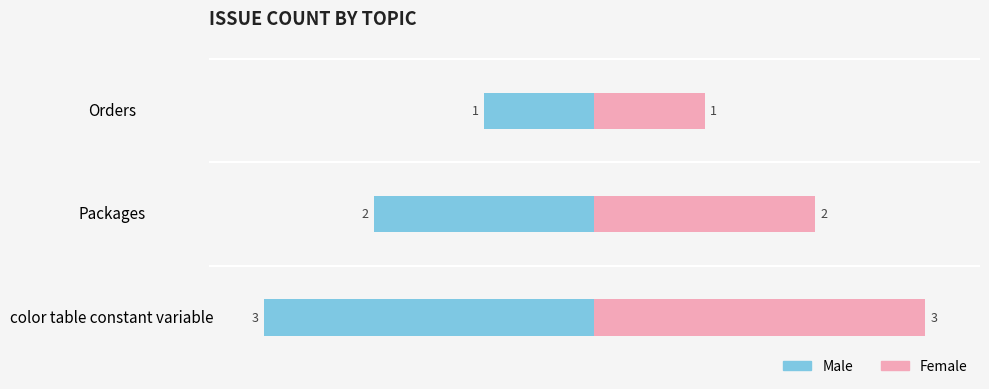

Reading left to right, transcribe all the data shown in this chart.

Male: -1	-2	-3
Female: 1	2	3